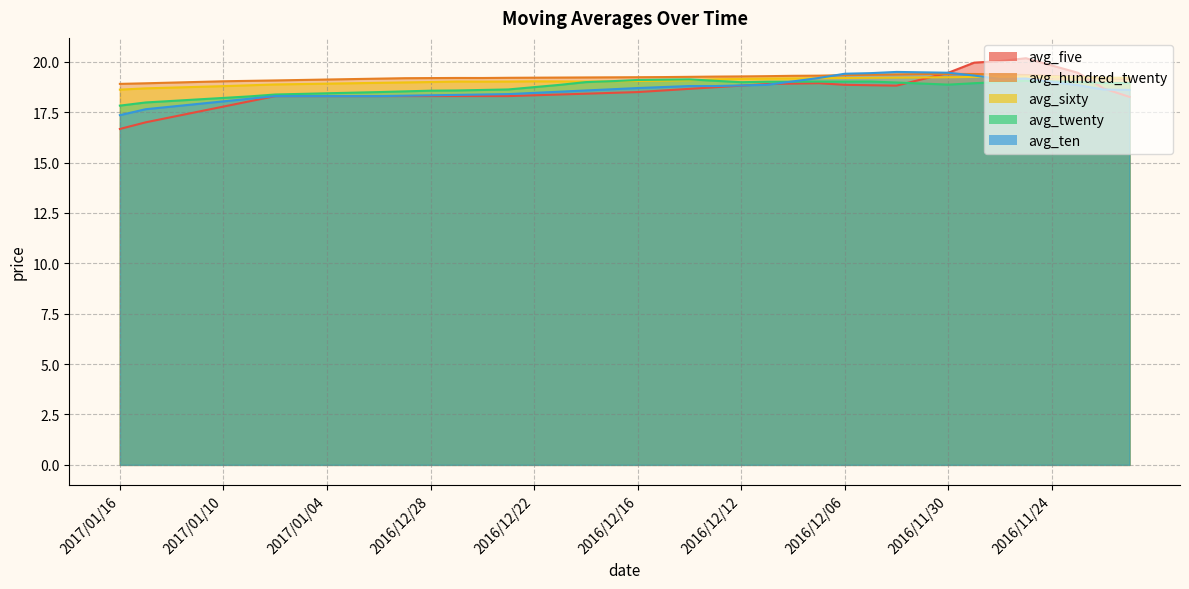

What is the label of the 28th point from the left?

2016/12/07